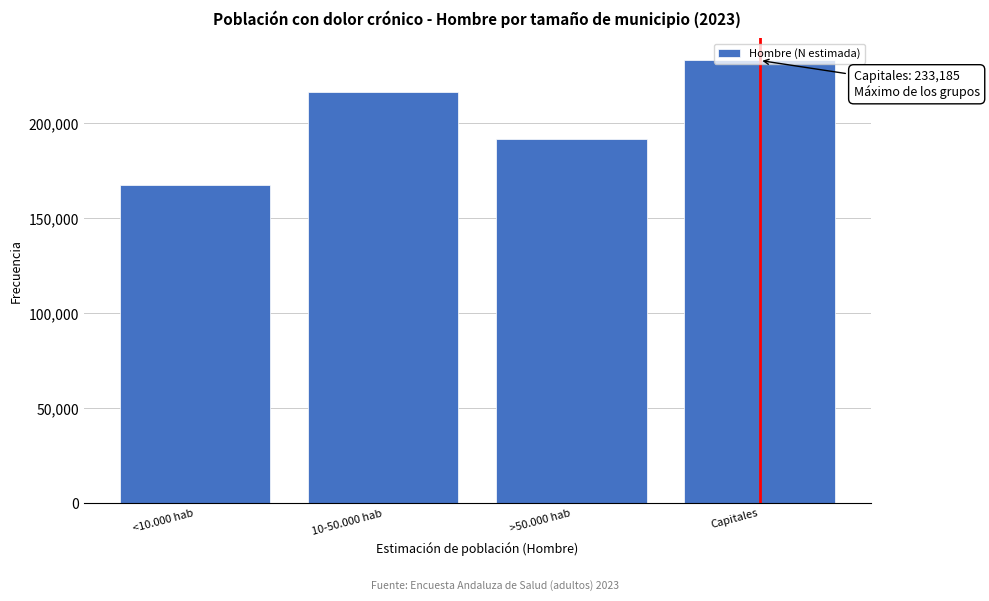

What is the greatest value displayed?

233185